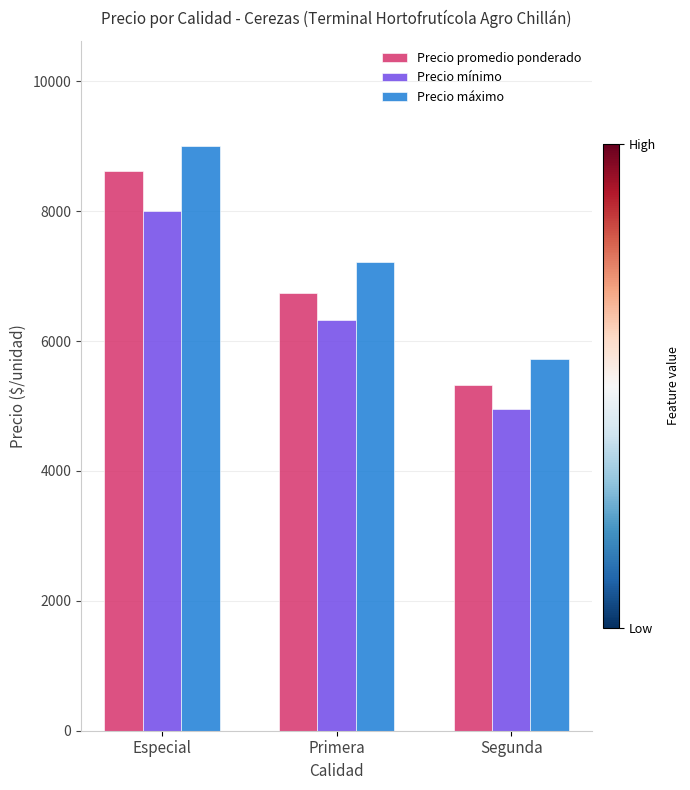

What are all the series names shown in the legend?

Precio promedio ponderado, Precio mínimo, Precio máximo